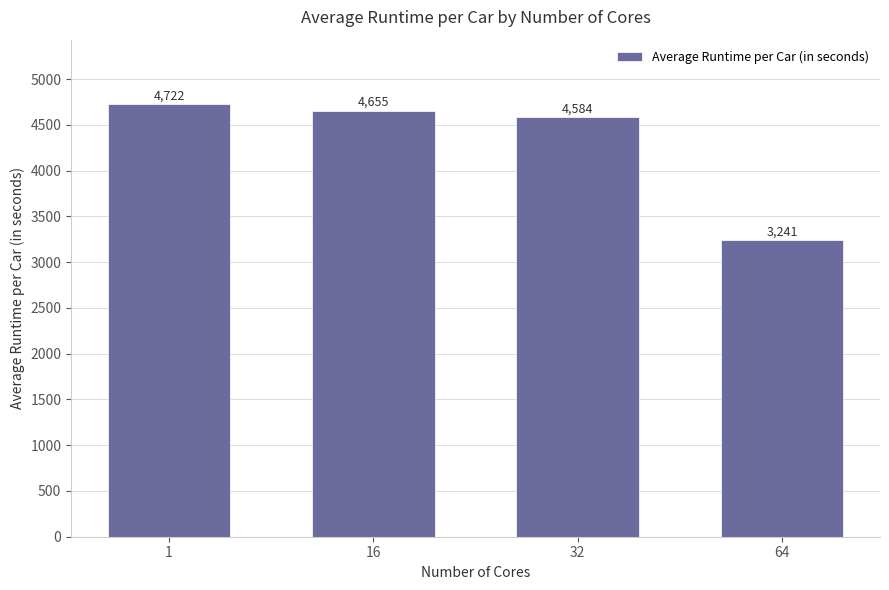

Rank the categories by value from lowest to highest.

64, 32, 16, 1